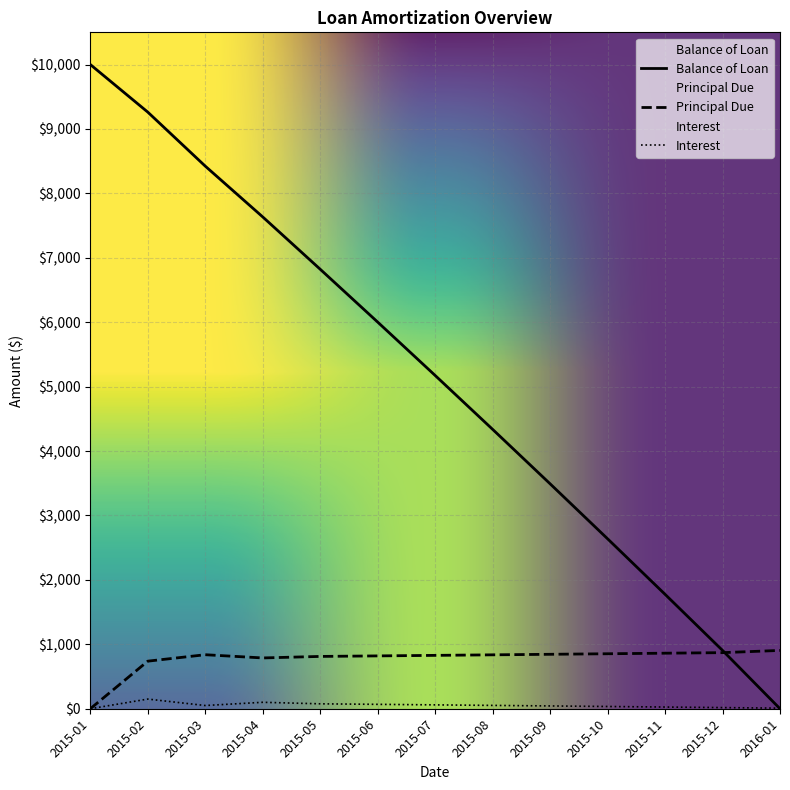

What is the average value of the Balance of Loan series?

5112.7